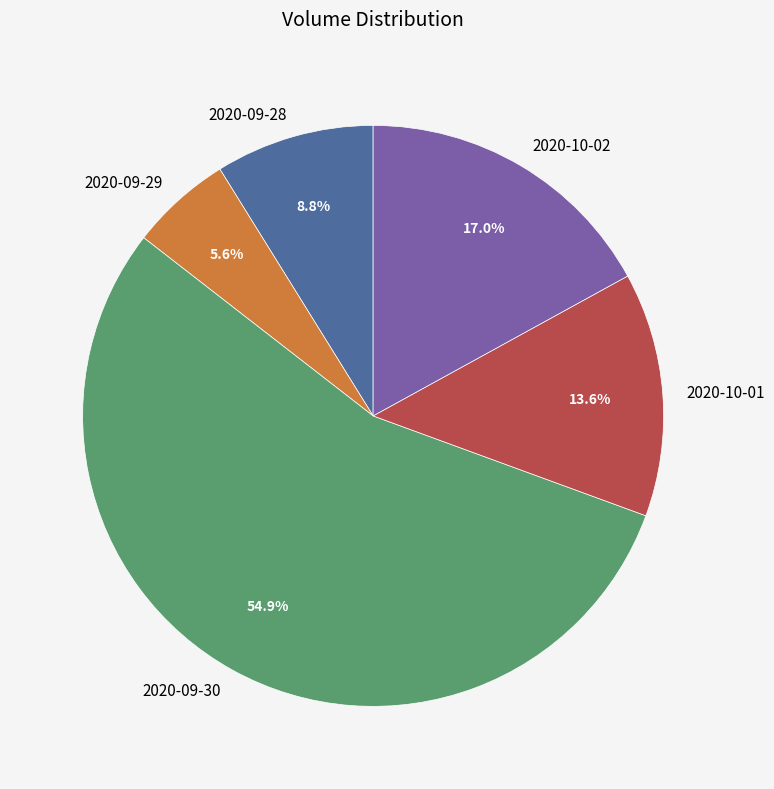

Is it true that 2020-10-01 is 14% of the pie?

True